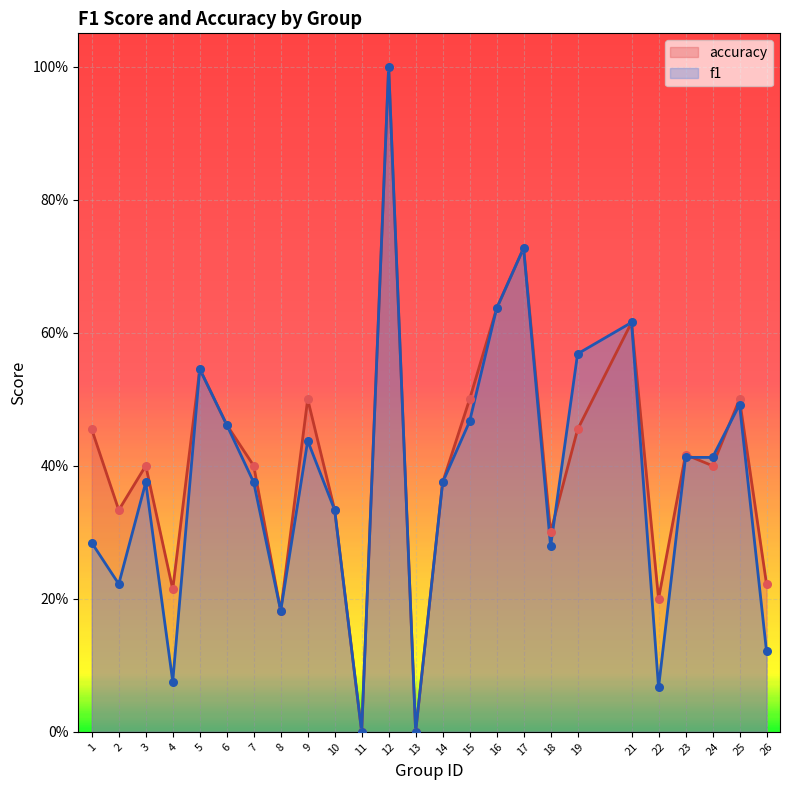

Which series has the largest Y range (max minus min)?

f1